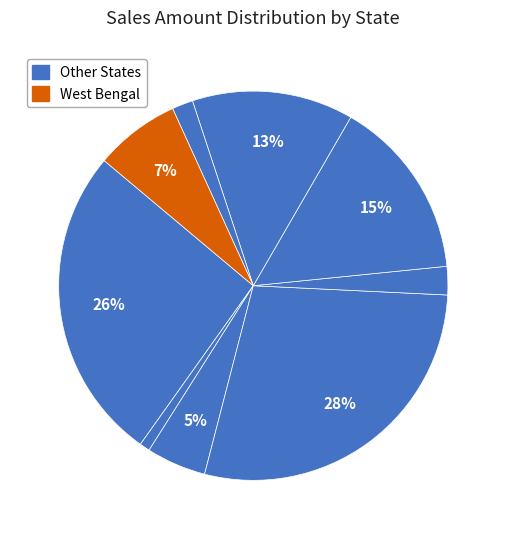

Rank the categories by value from highest to lowest.

Maharashtra, Delhi, Tamil Nadu, Telangana, West Bengal, Karnataka, Rajasthan, Uttar Pradesh, Gujarat